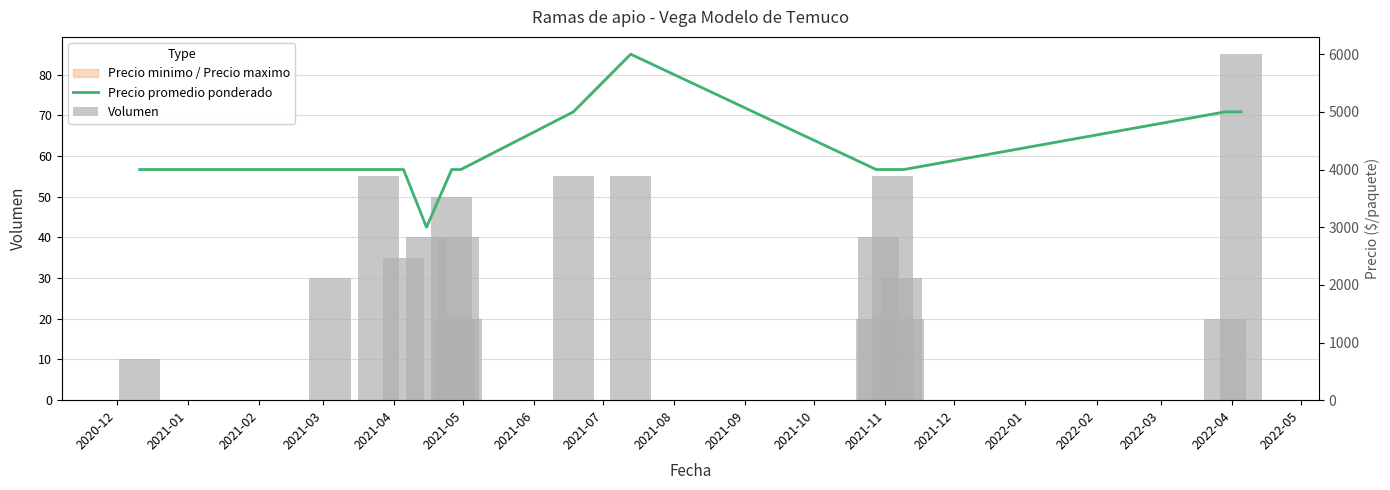

What is the total value across all series at 2022-03?

76.7